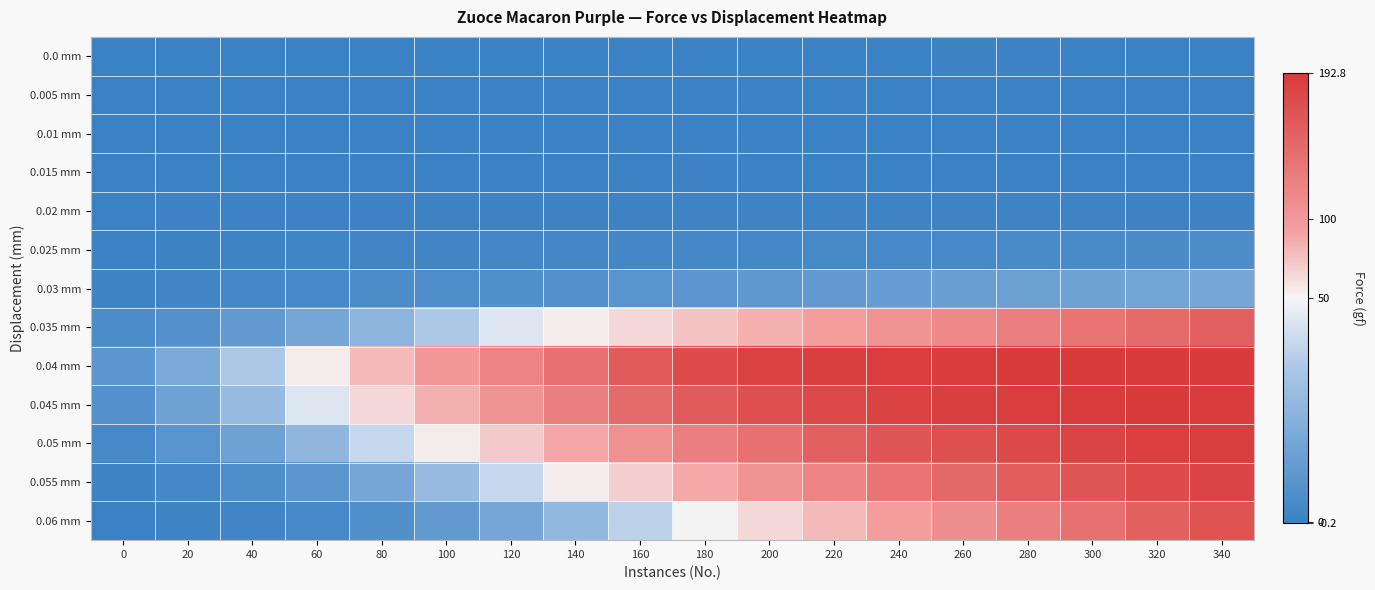

Which has a higher value, 140 or 20?

140